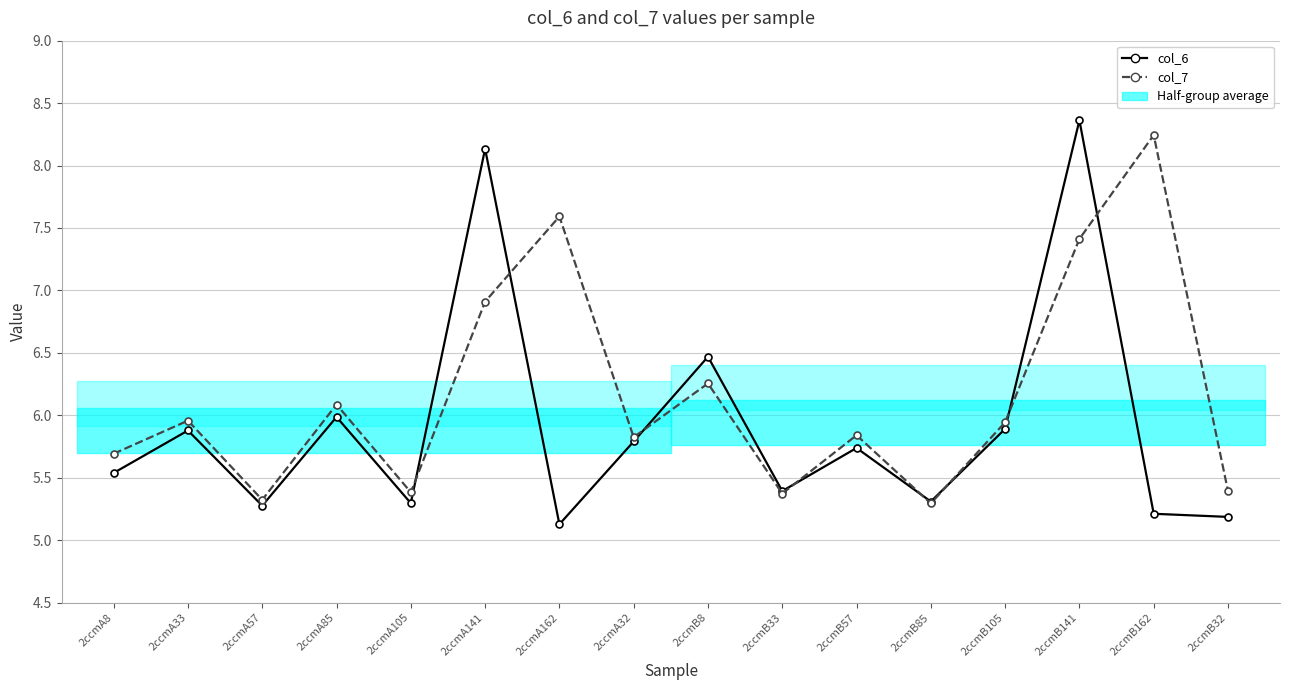

At which category does col_7 reach its first local peak?

2ccmA33